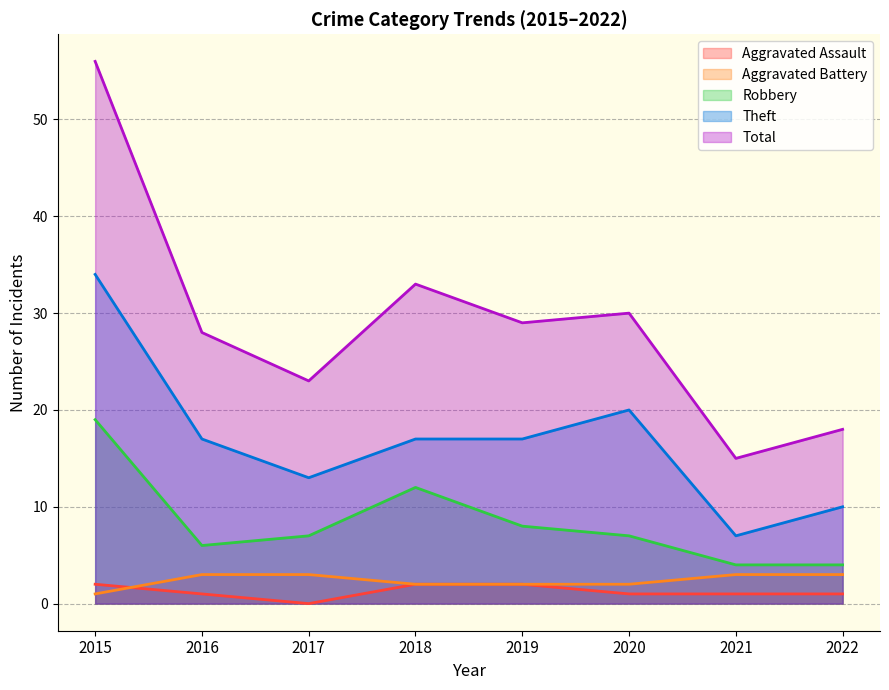

What is the sum of the Total values at 2017 and 2022?

41